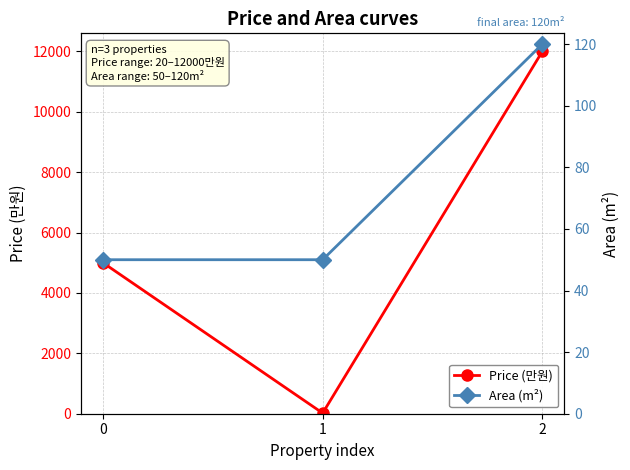

Reading right to left, extract all data points from this chart.

Price (만원): 2=12000	1=20	0=5000
Area (m²): 2=120	1=50	0=50